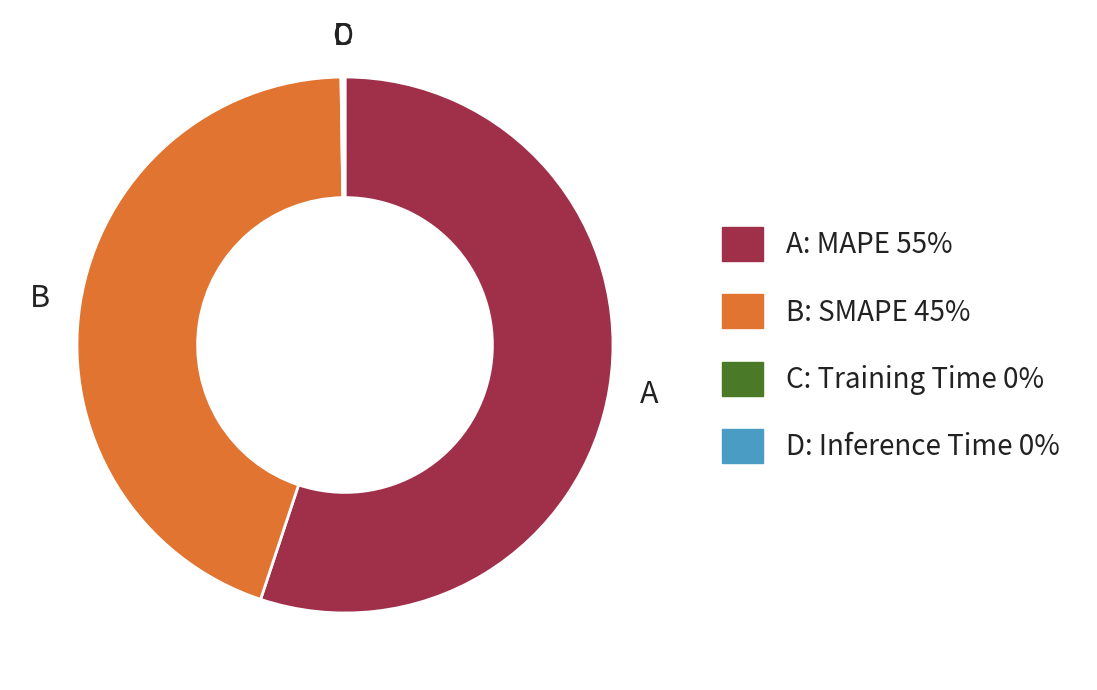

Does any single category account for the majority?

Yes